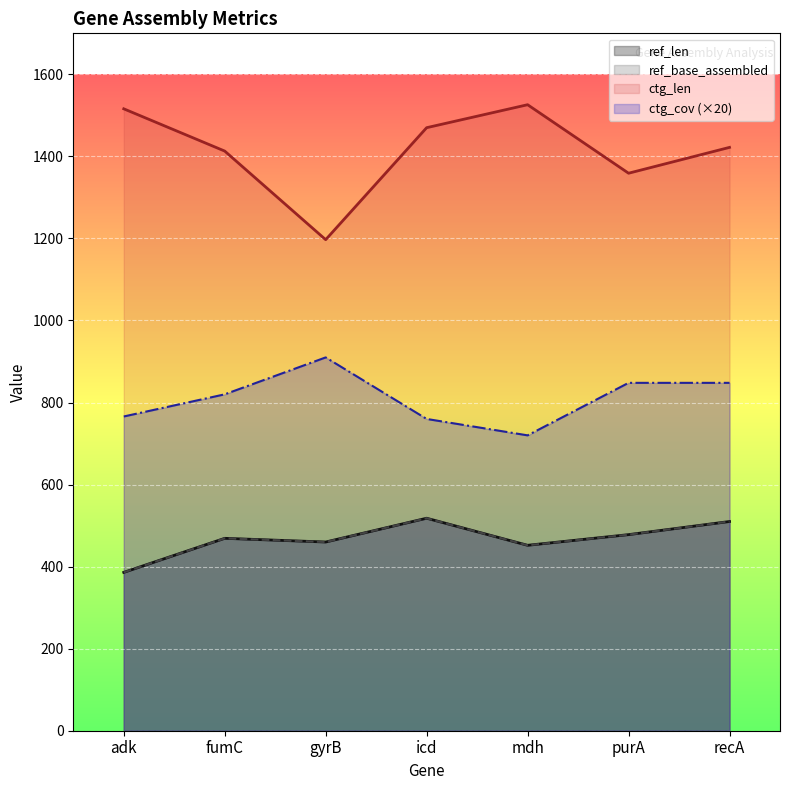

At mdh, list the series in order from smallest to largest.

ref_len, ref_base_assembled, ctg_cov, ctg_len